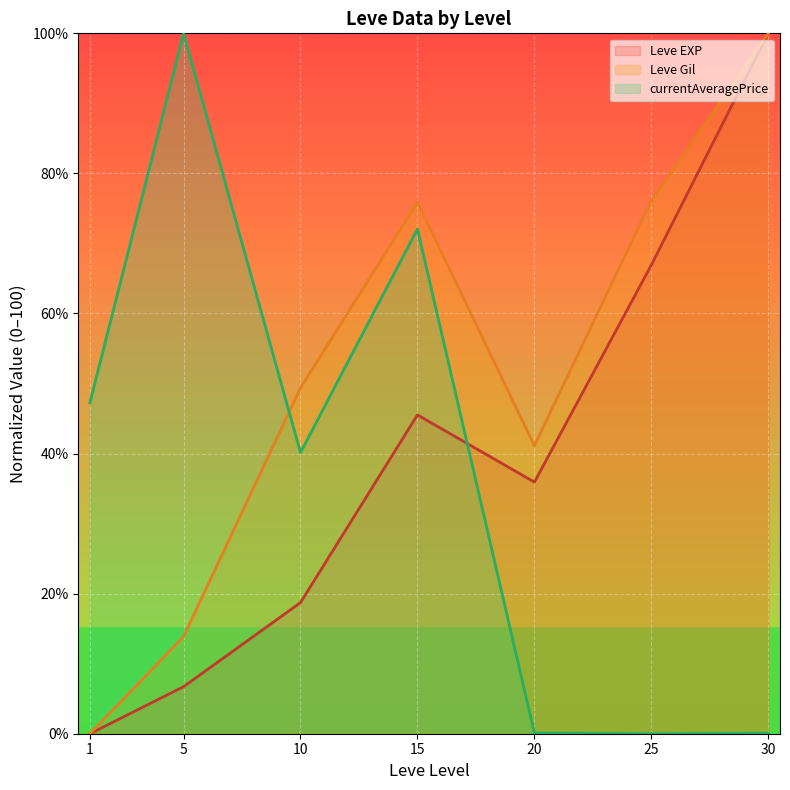

What is the sum of the Leve Gil values at 10 and 5?

63.2